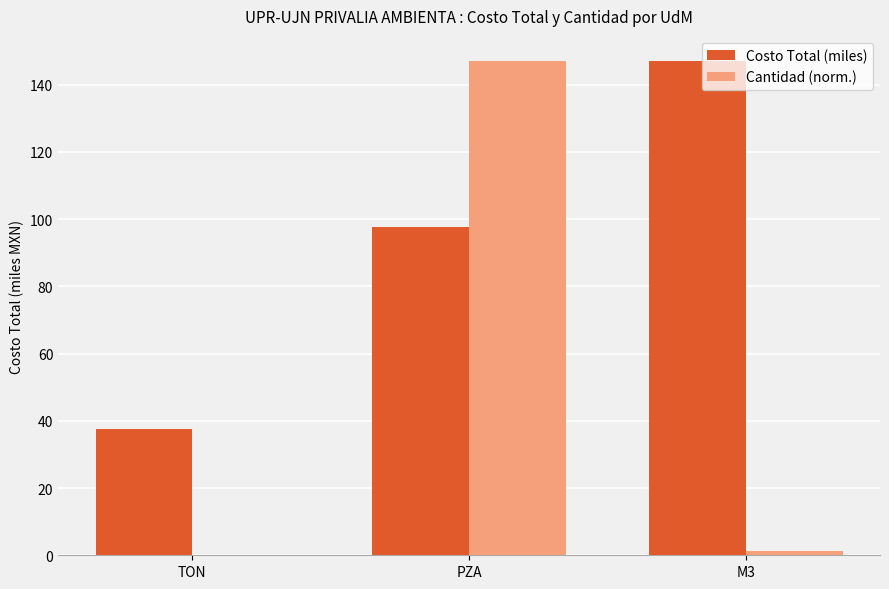

Is it true that Costo Total (miles) equals 63.8 at PZA?

False